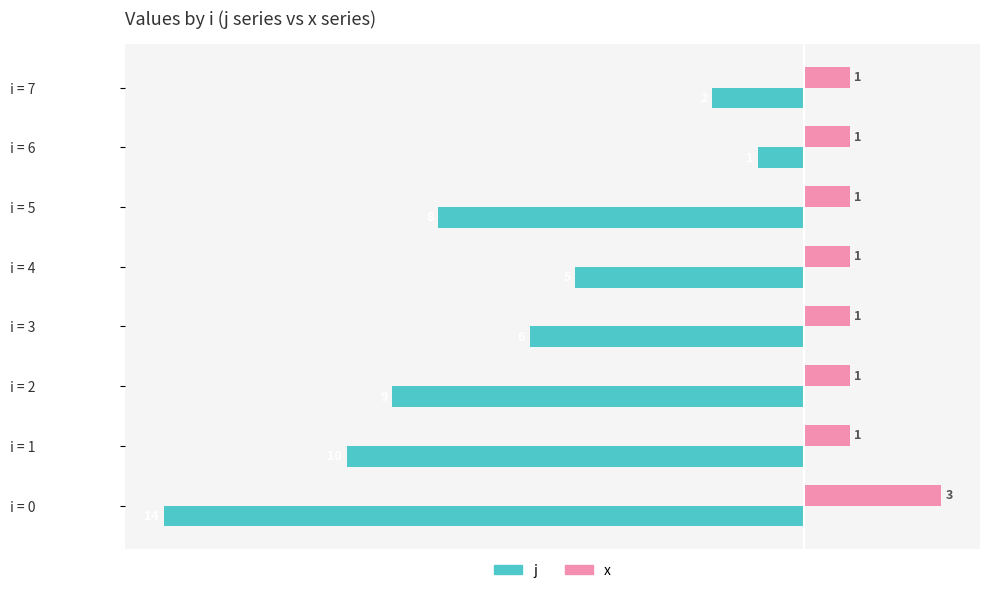

Count the number of categories in the chart.

8